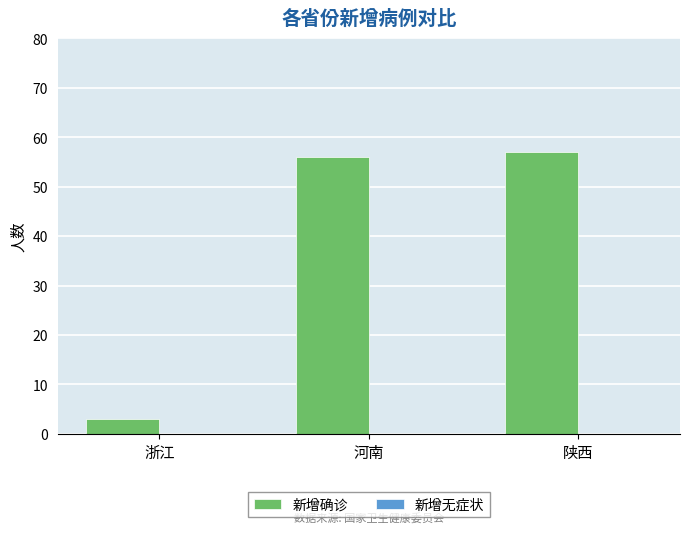

Is it true that the value at 浙江 is 3?

True